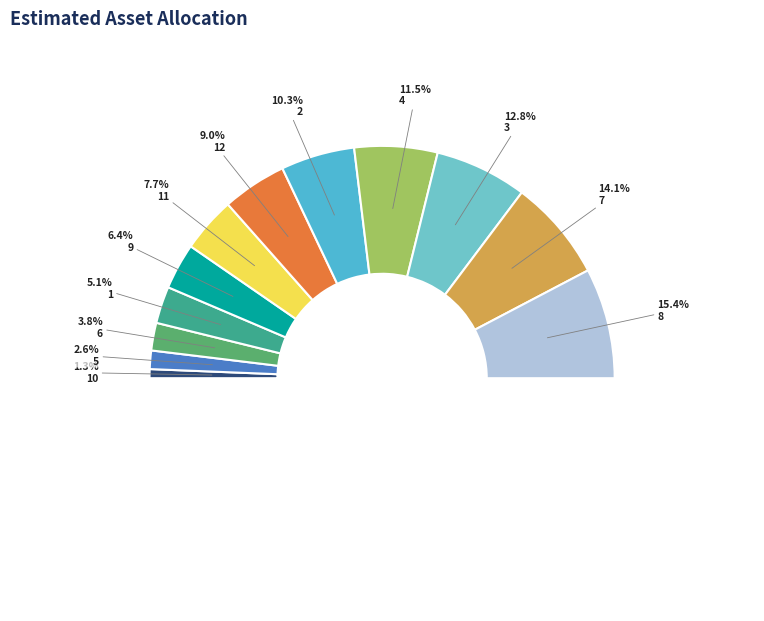

Which slice is the largest?

8